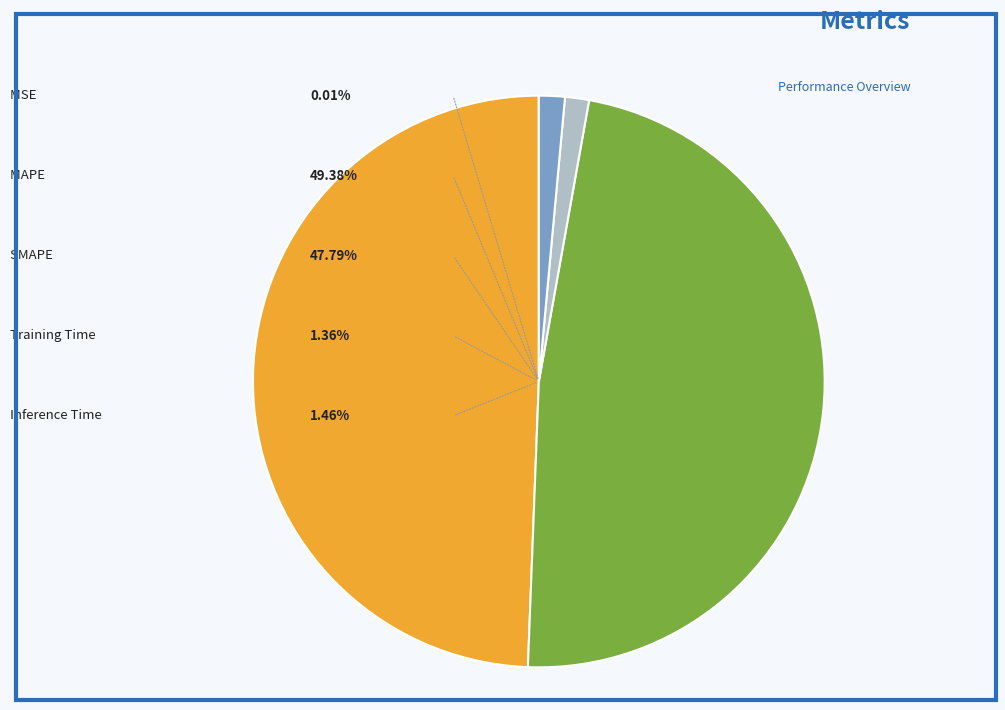

Is the sum of MSE and MAPE greater than half?

No